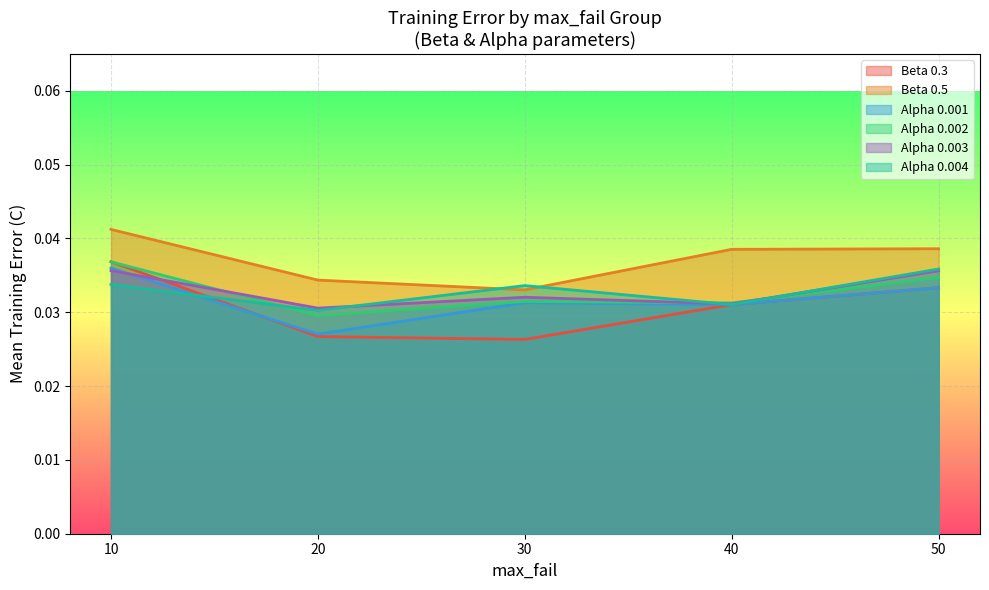

At which category does the chart reach its peak across all series?

10